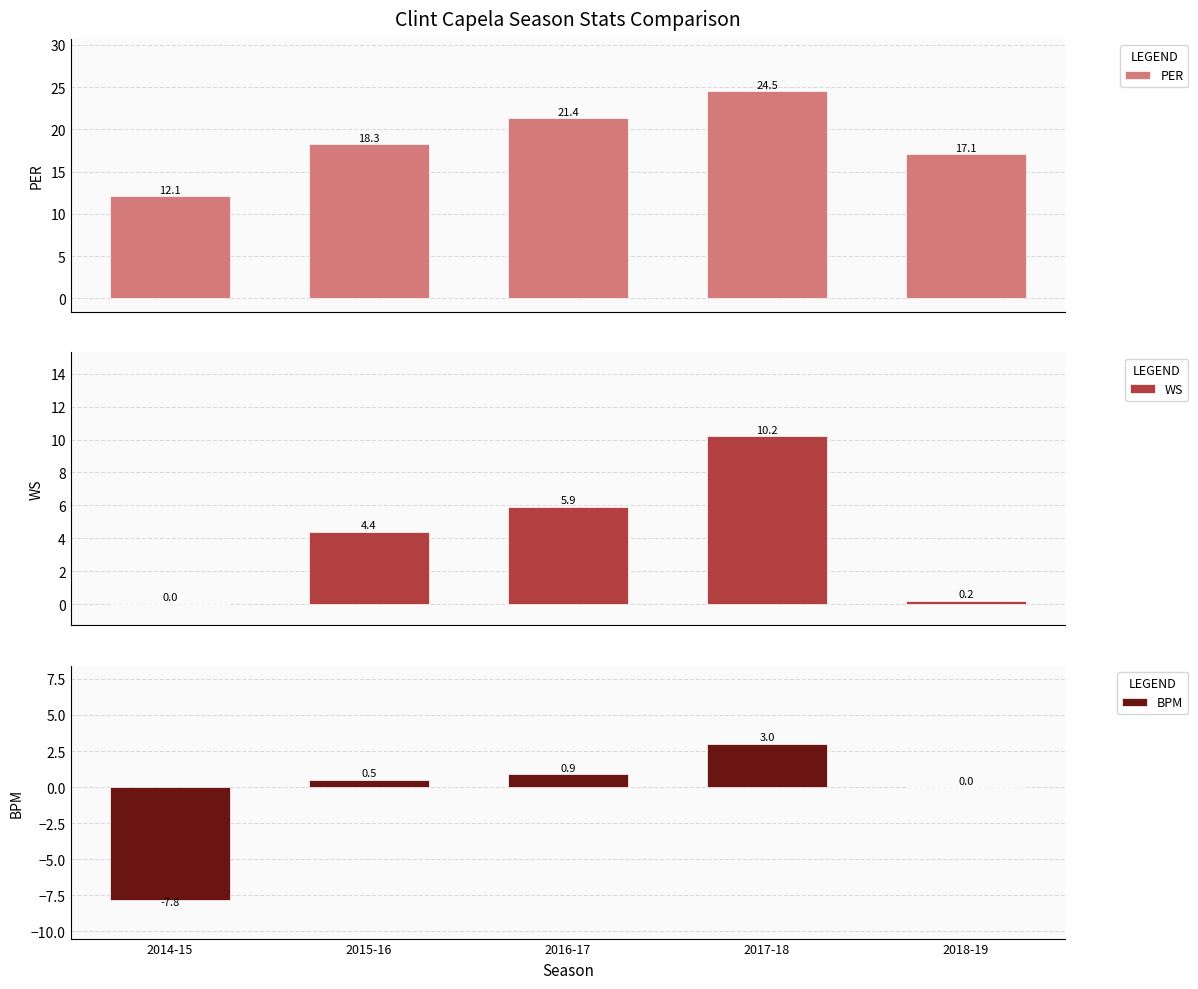

Which series has the largest range (max minus min)?

PER